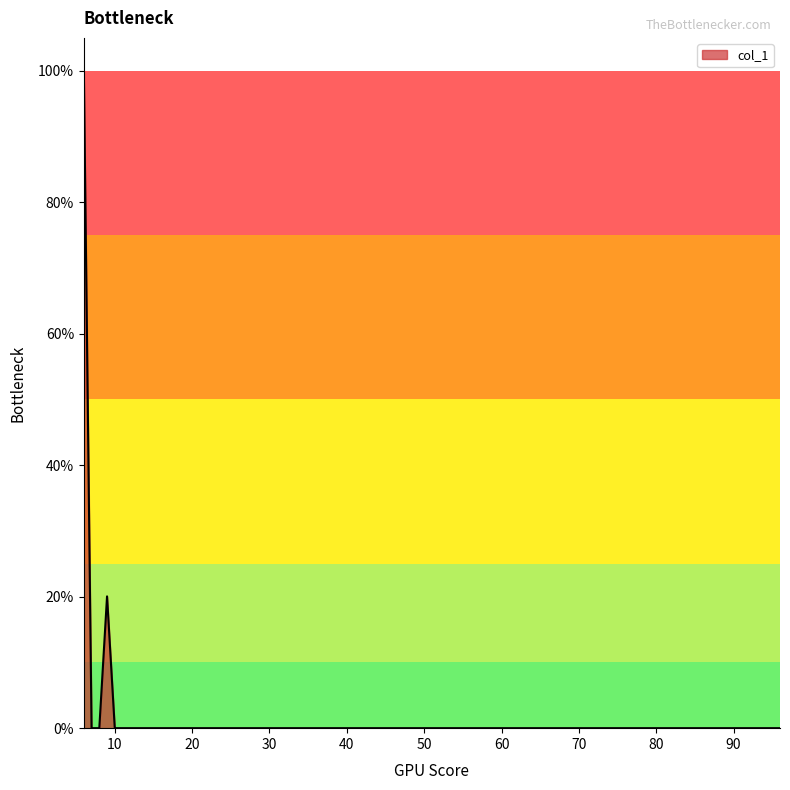

Does the chart display data point markers on the line(s)?

No